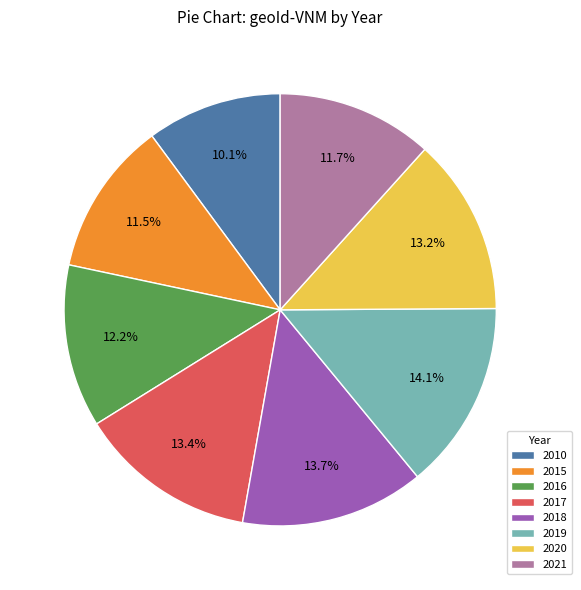

How much of the chart is everything except 2018?

86.3%